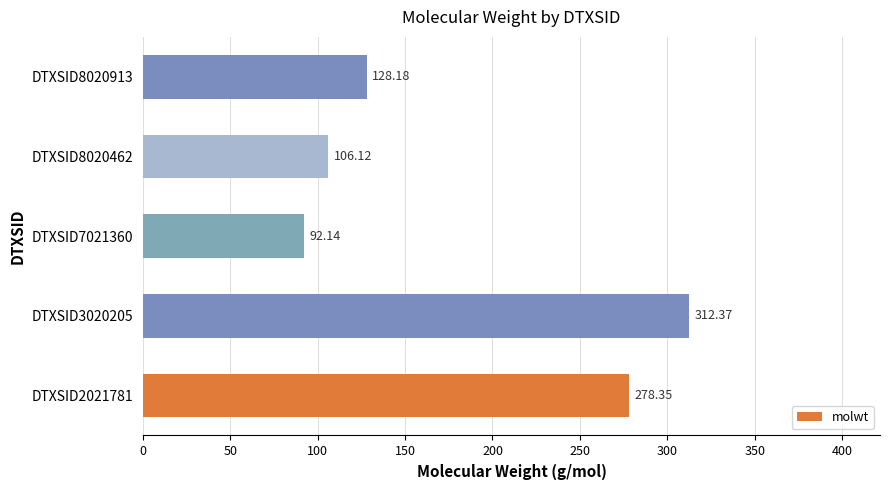

What is the change in value from DTXSID7021360 to DTXSID8020462?

+14.0